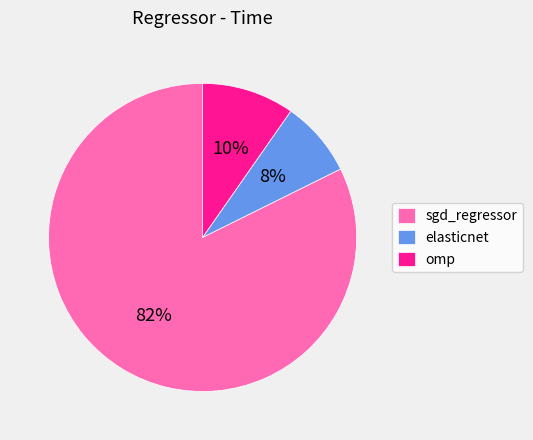

The elasticnet slice represents 16% of the pie. True or false?

False